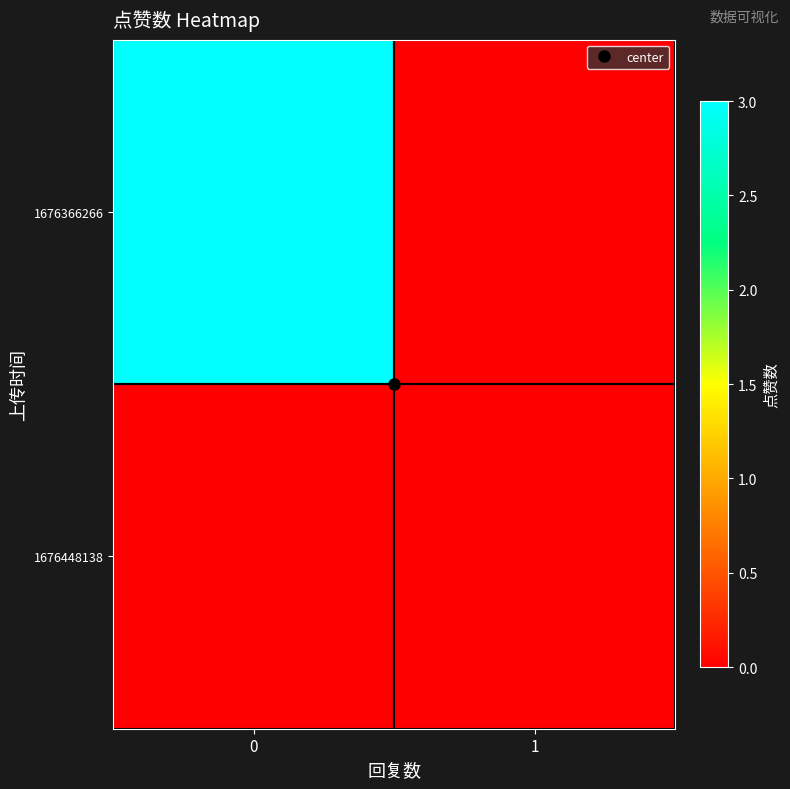

Reading left to right, list all the values displayed in this chart.

1676366266: 0=3	1=0
1676448138: 0=0	1=0